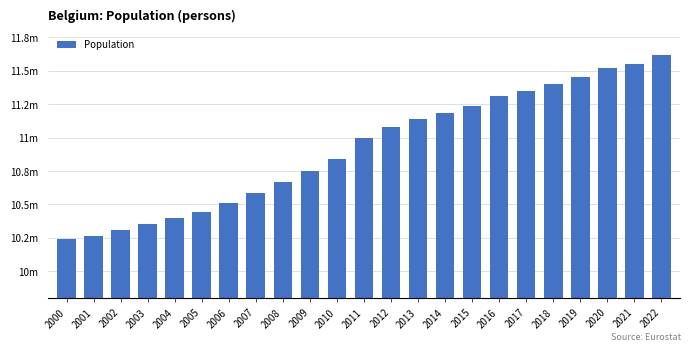

Which label corresponds to the largest value in the chart?

2022